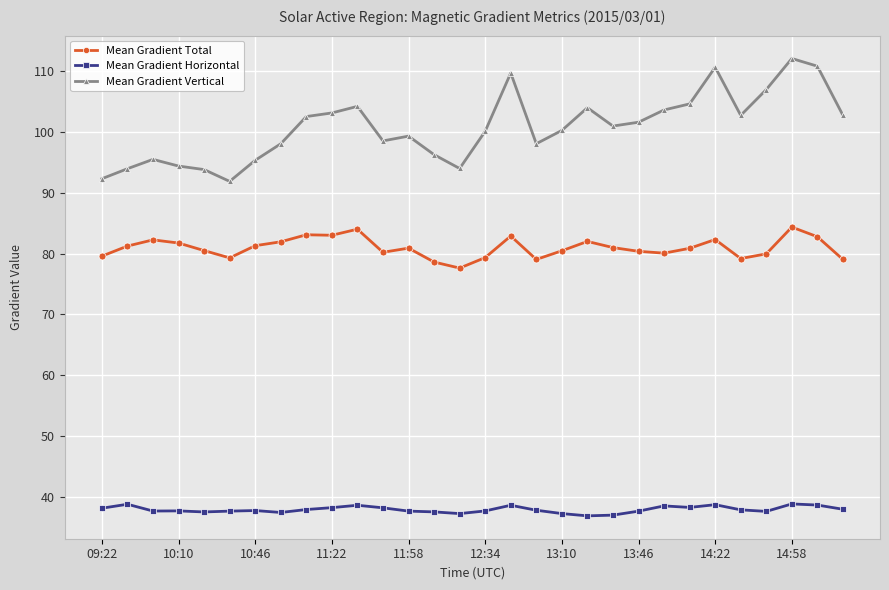

What is the sum of all Mean Gradient Horizontal values?

1139.8